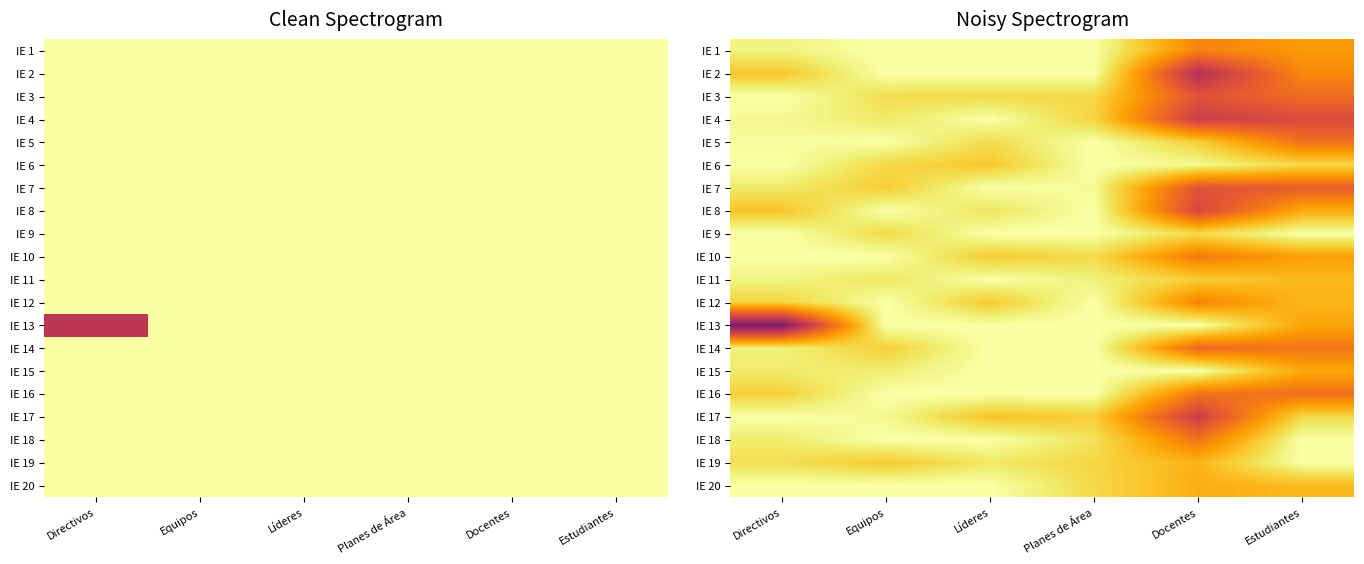

What is the minimum value shown in the chart?

35.2